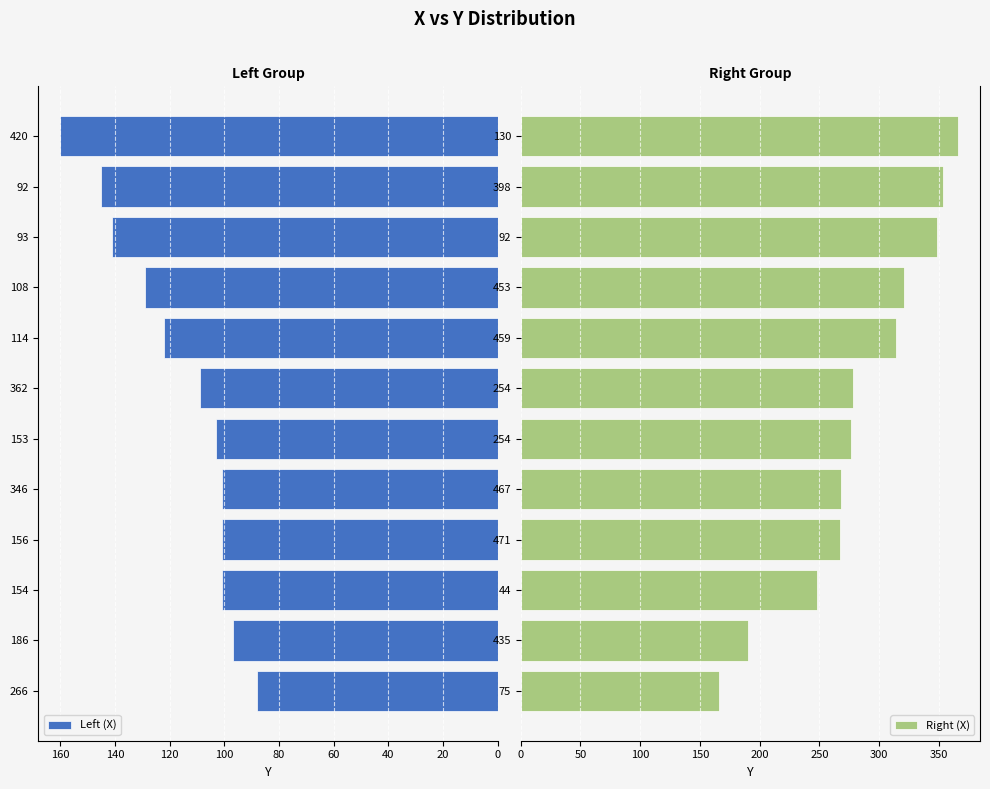

Rank the series by their maximum value, from highest to lowest.

Right (X), Left (X)